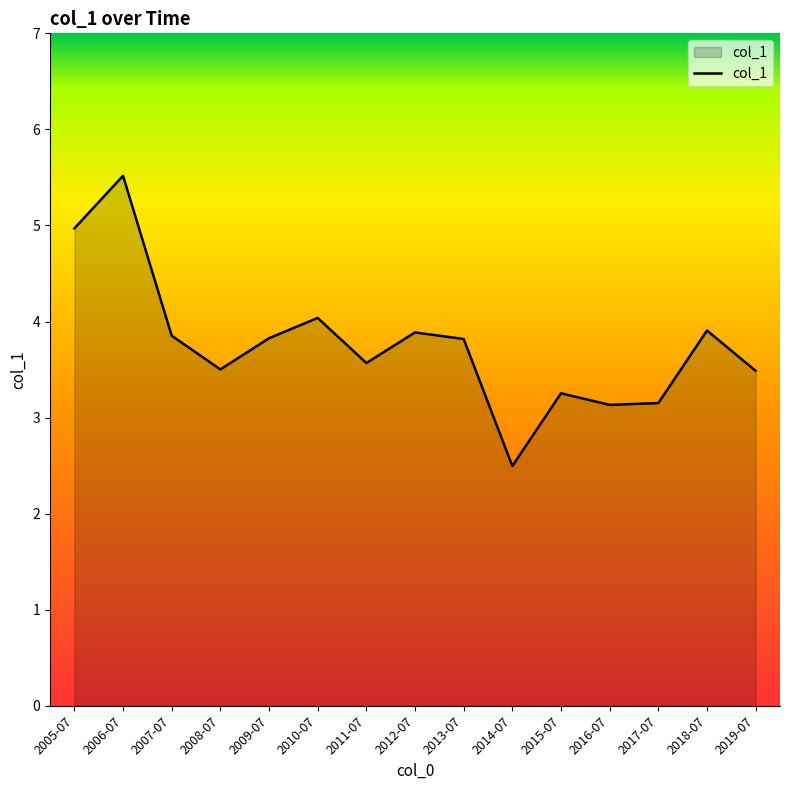

What position from the left is 2014-07?

10